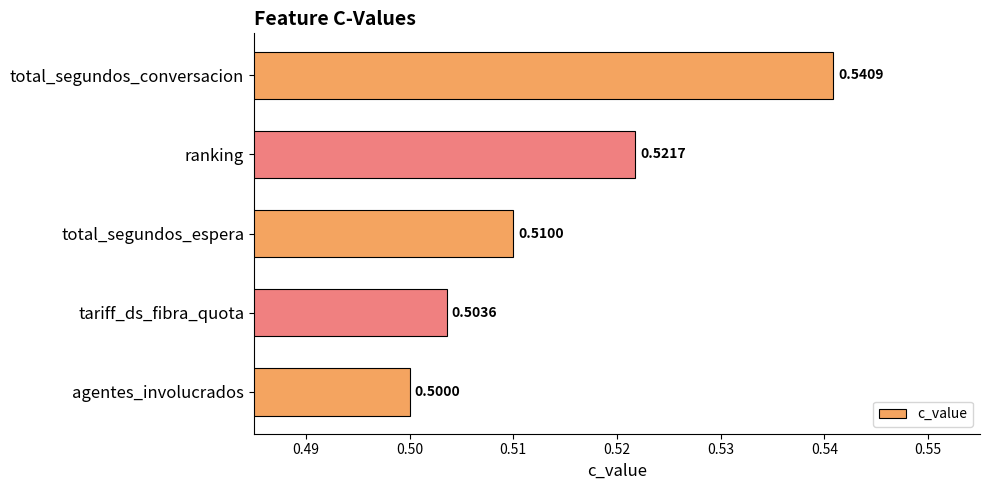

At which label is the value closest to 0?

agentes_involucrados